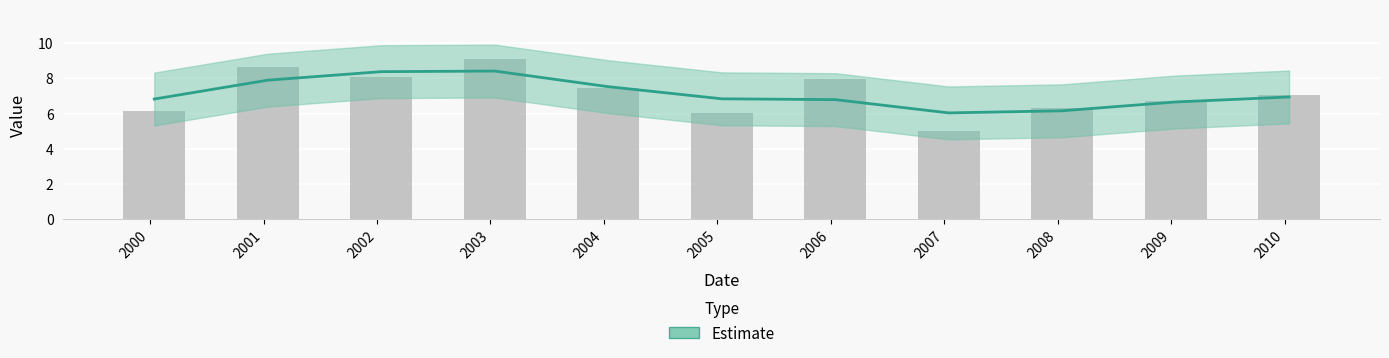

Reading left to right, extract all data points from this chart.

6.8	7.9	8.4	8.4	7.5	6.8	6.8	6.0	6.2	6.7	6.9